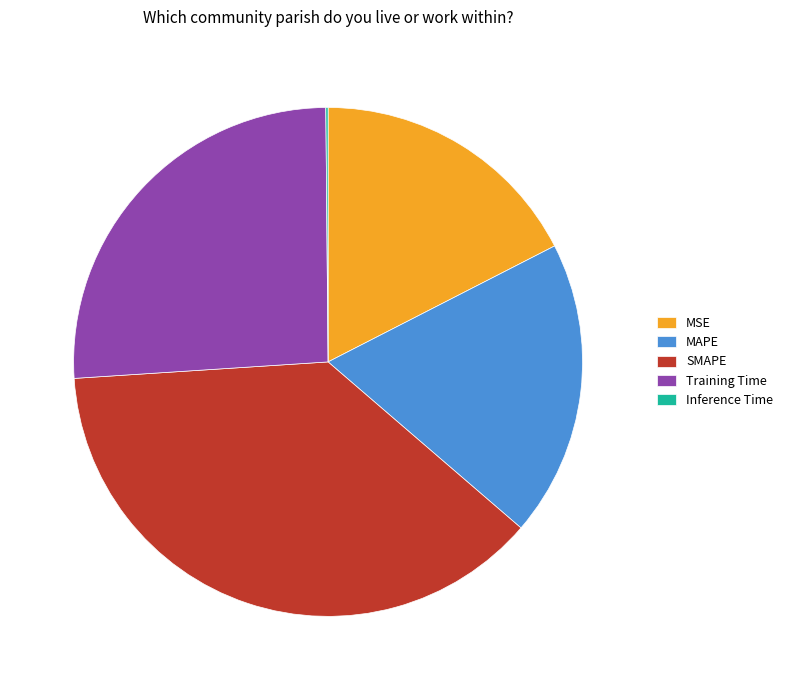

Which category has the biggest portion of the pie?

SMAPE